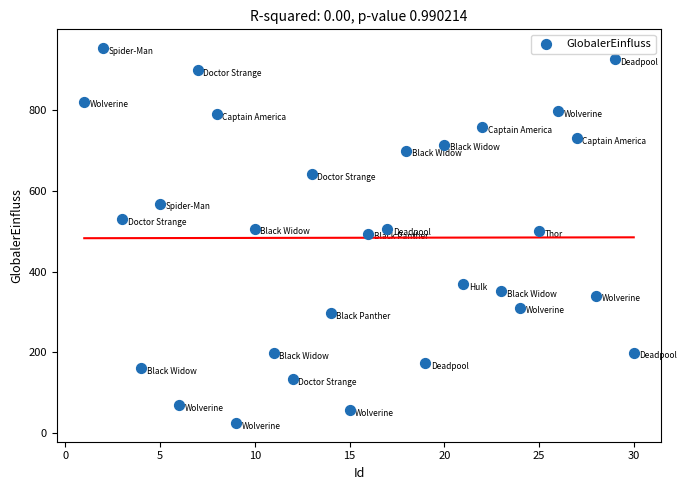

What is the range of Y values (max minus min)?

926.3